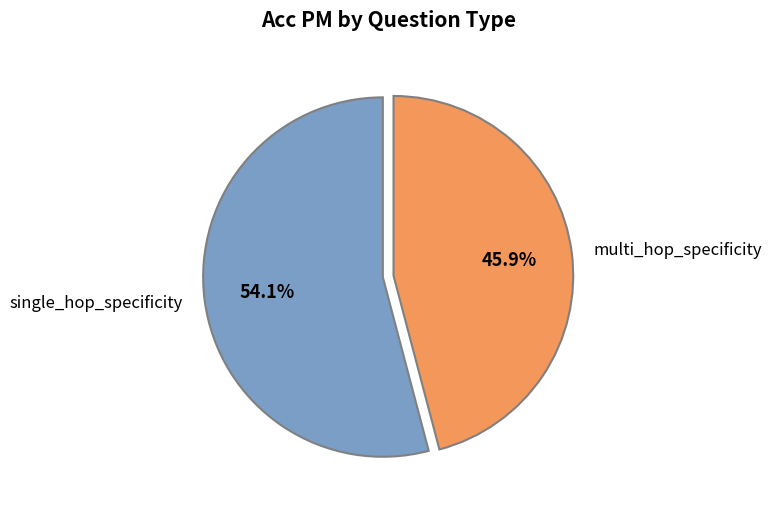

Which category has the smallest portion of the pie?

multi_hop_specificity